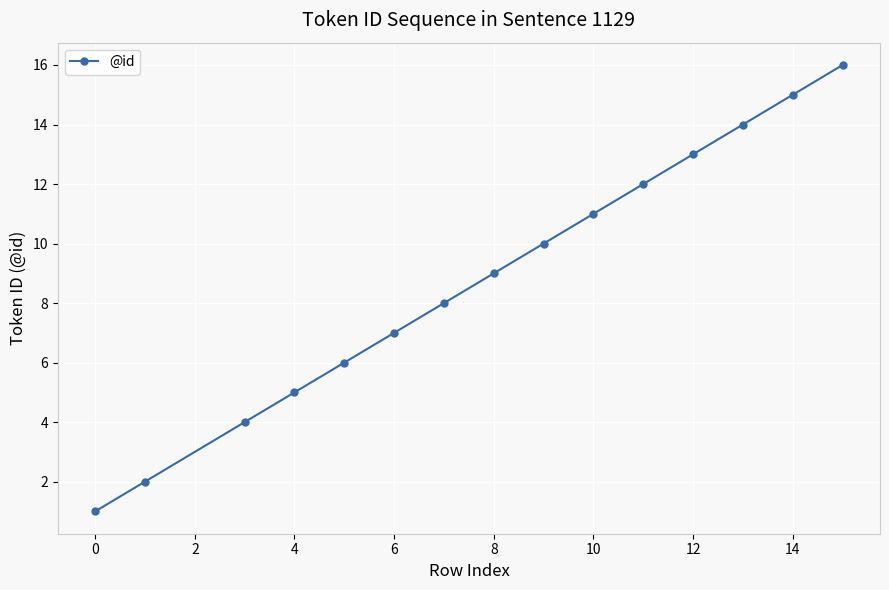

What is the greatest value displayed?

16